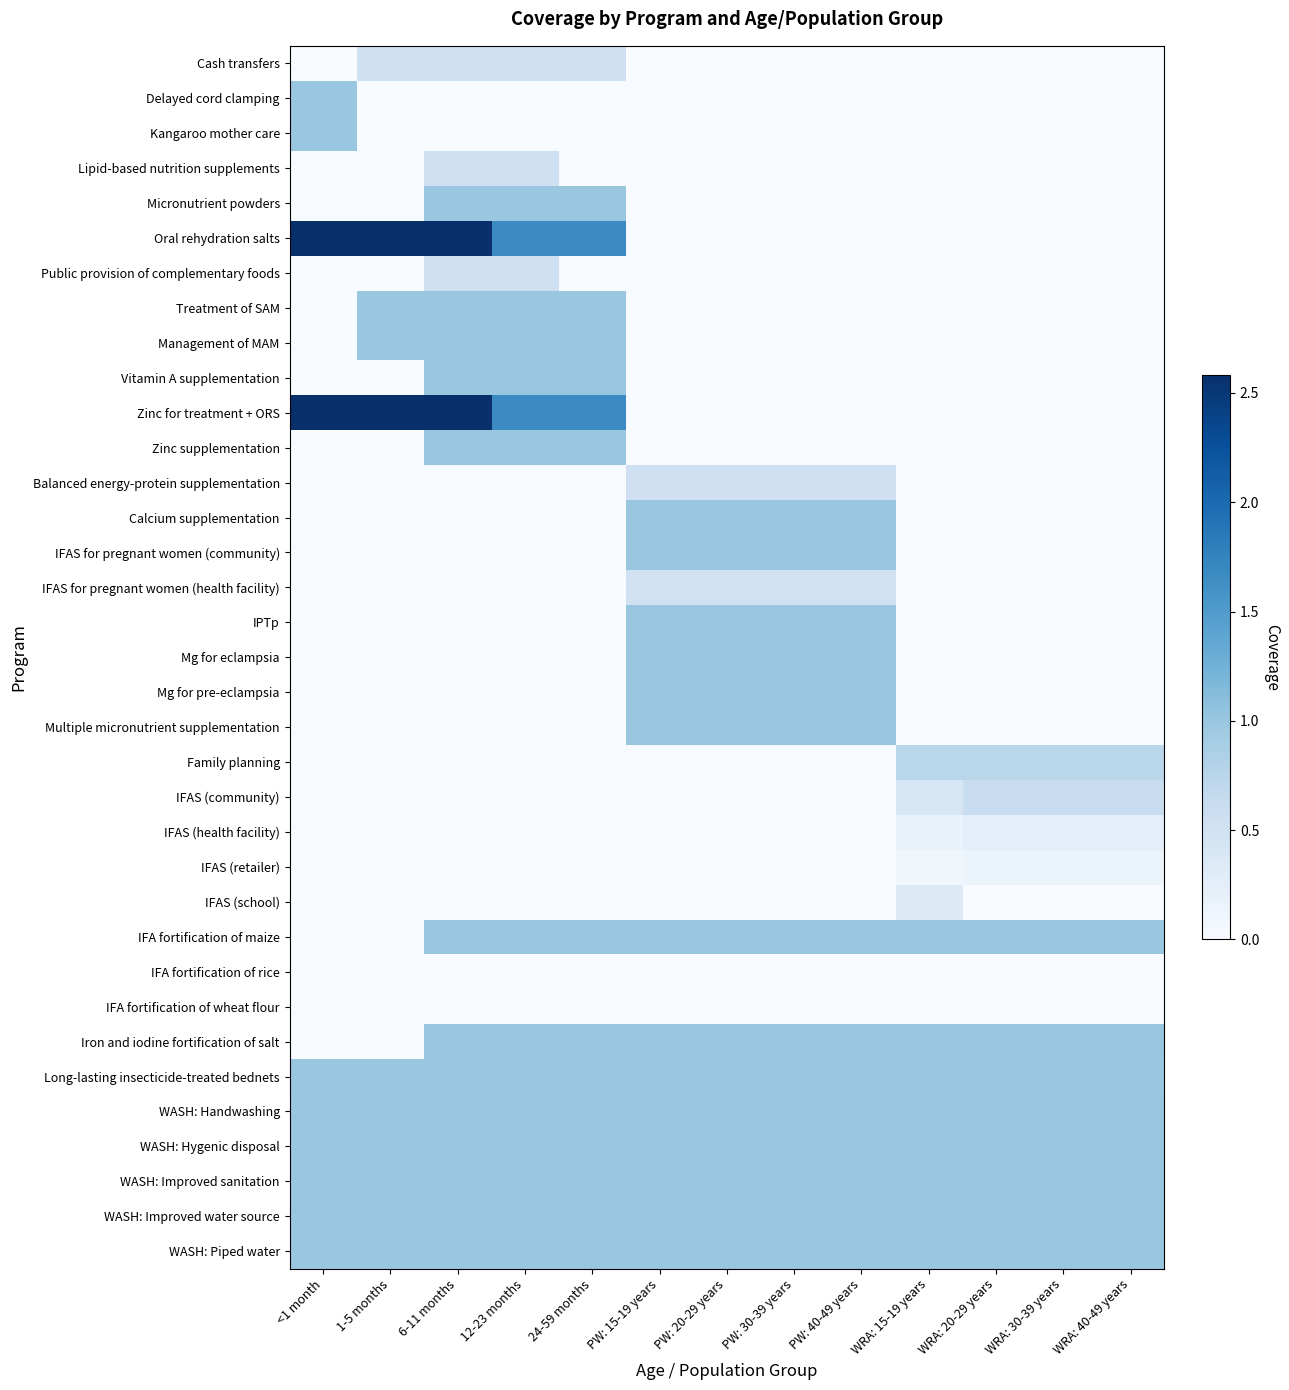

How many categories are shown in the chart?

13